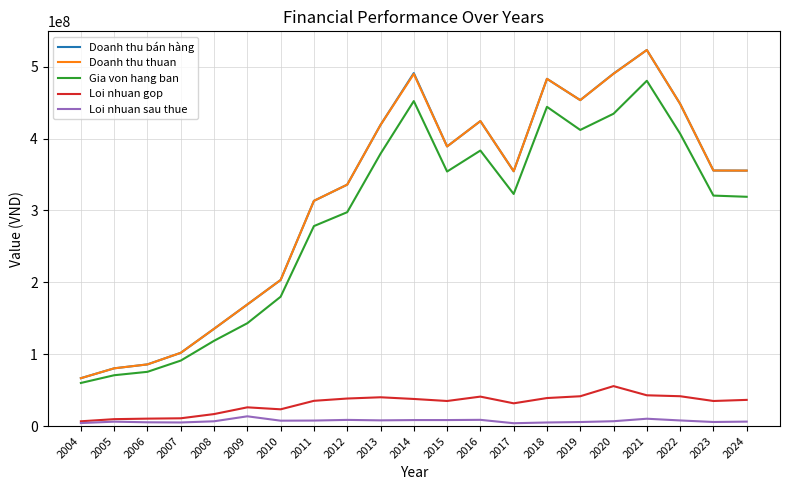

True or false: Doanh thu bán hàng has a value of 419003633 at 2013.

True